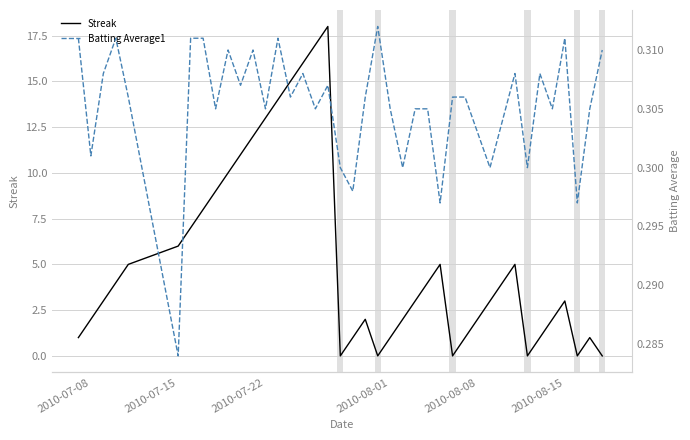

True or false: Streak has a value of 3 at 2010-08-15.

True